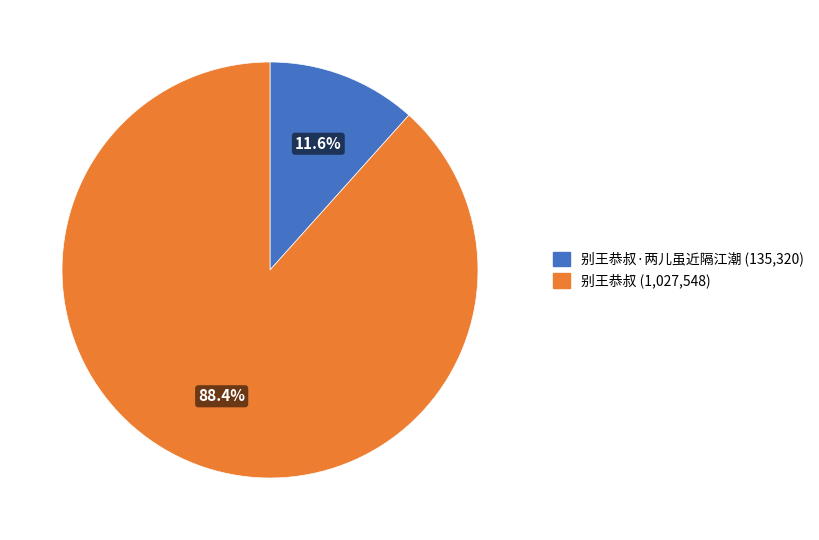

Is there a majority slice in this chart?

Yes